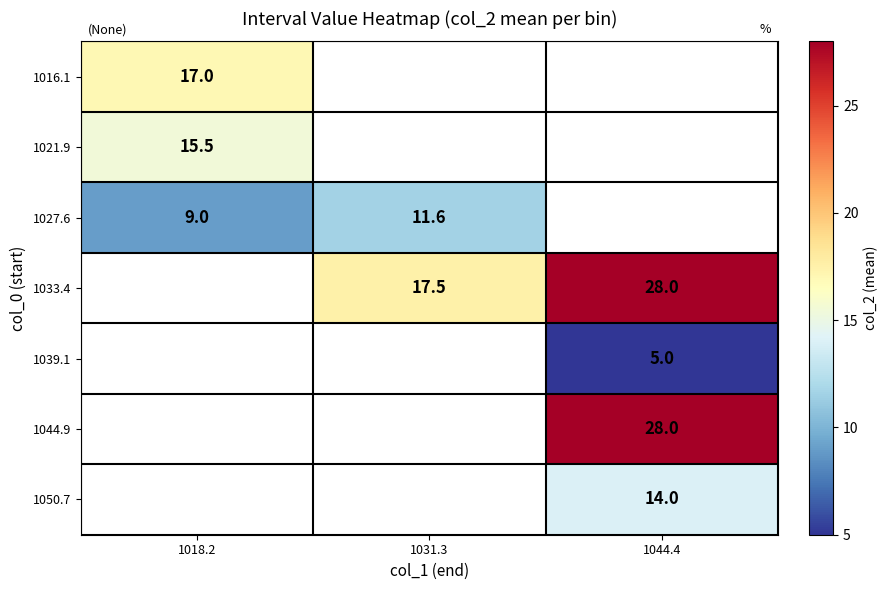

True or false: 1016.1 has a value of 28.0 at 1018.2.

False